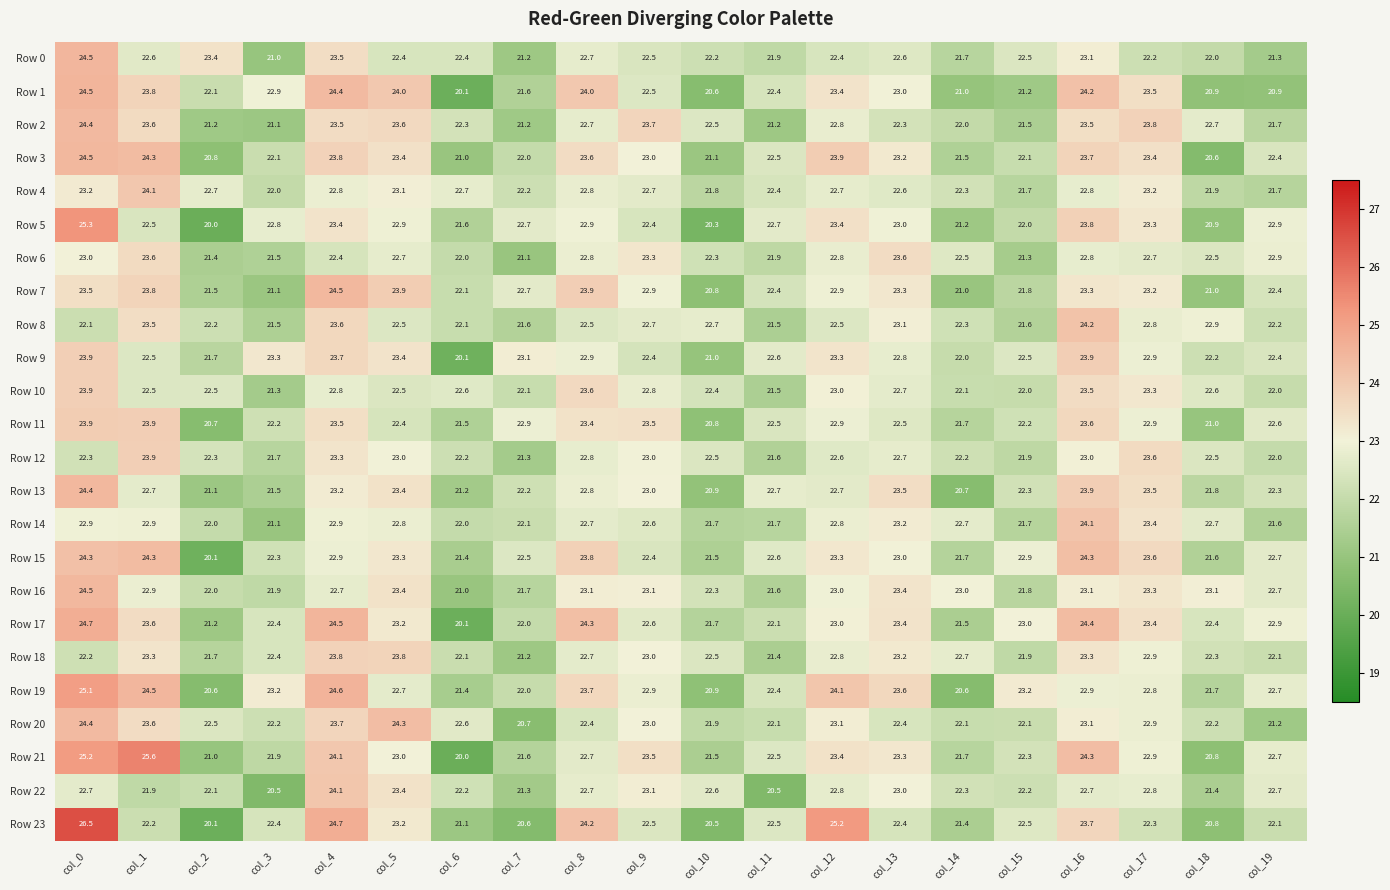

What is the approximate value of Row 18 at col_2?

21.7